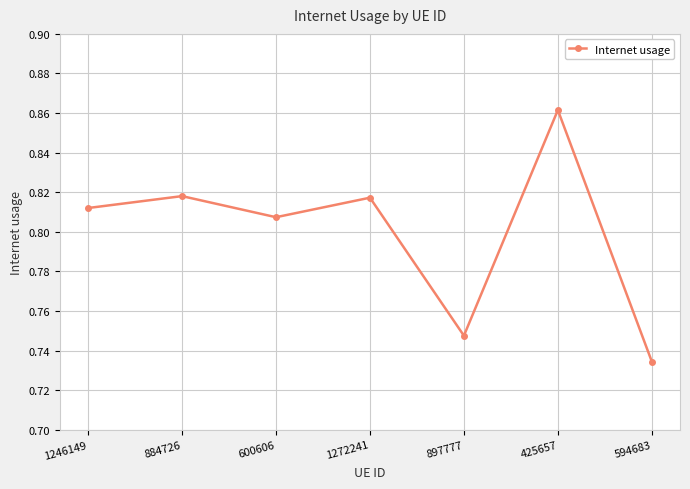

What is the difference between the maximum and minimum values?

0.1